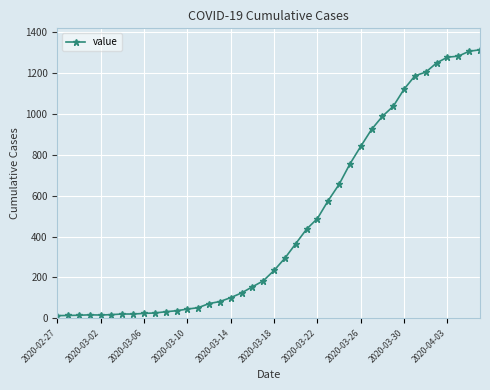

What is the maximum value shown in the chart?

1313